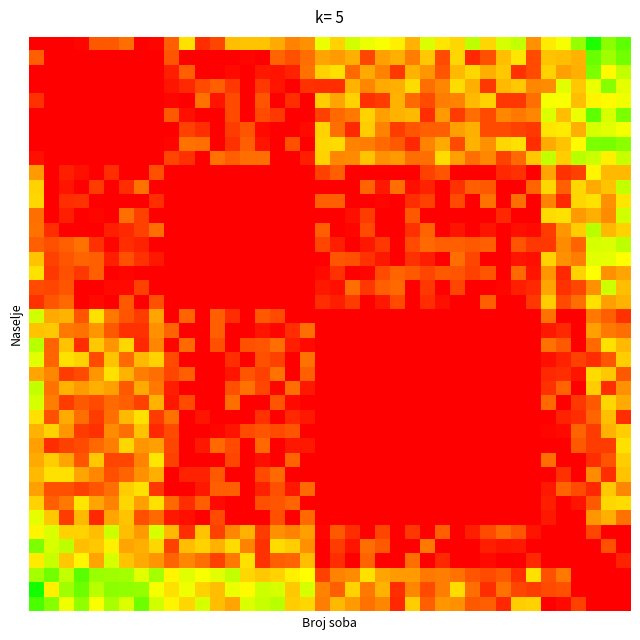

At how many categories does at least one series exceed 0?

40